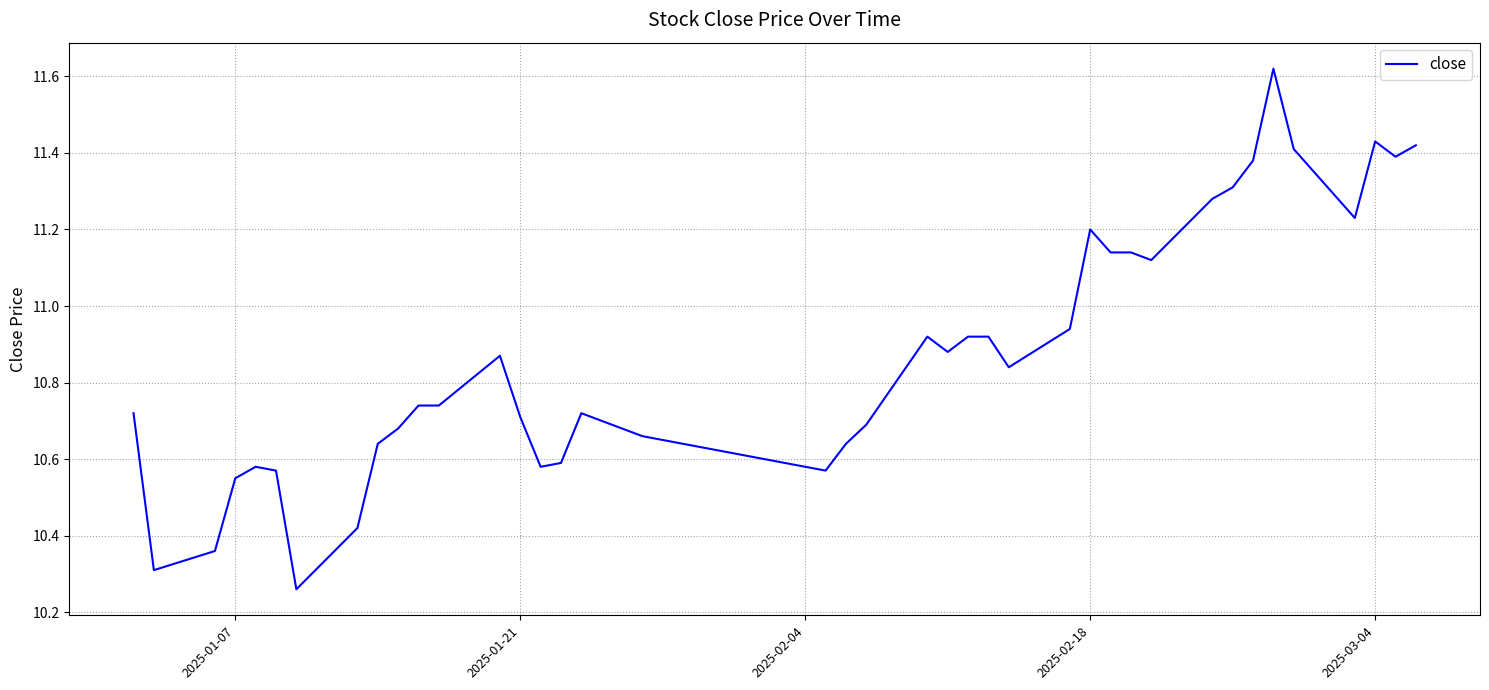

What is the difference between the maximum and minimum values?

1.4